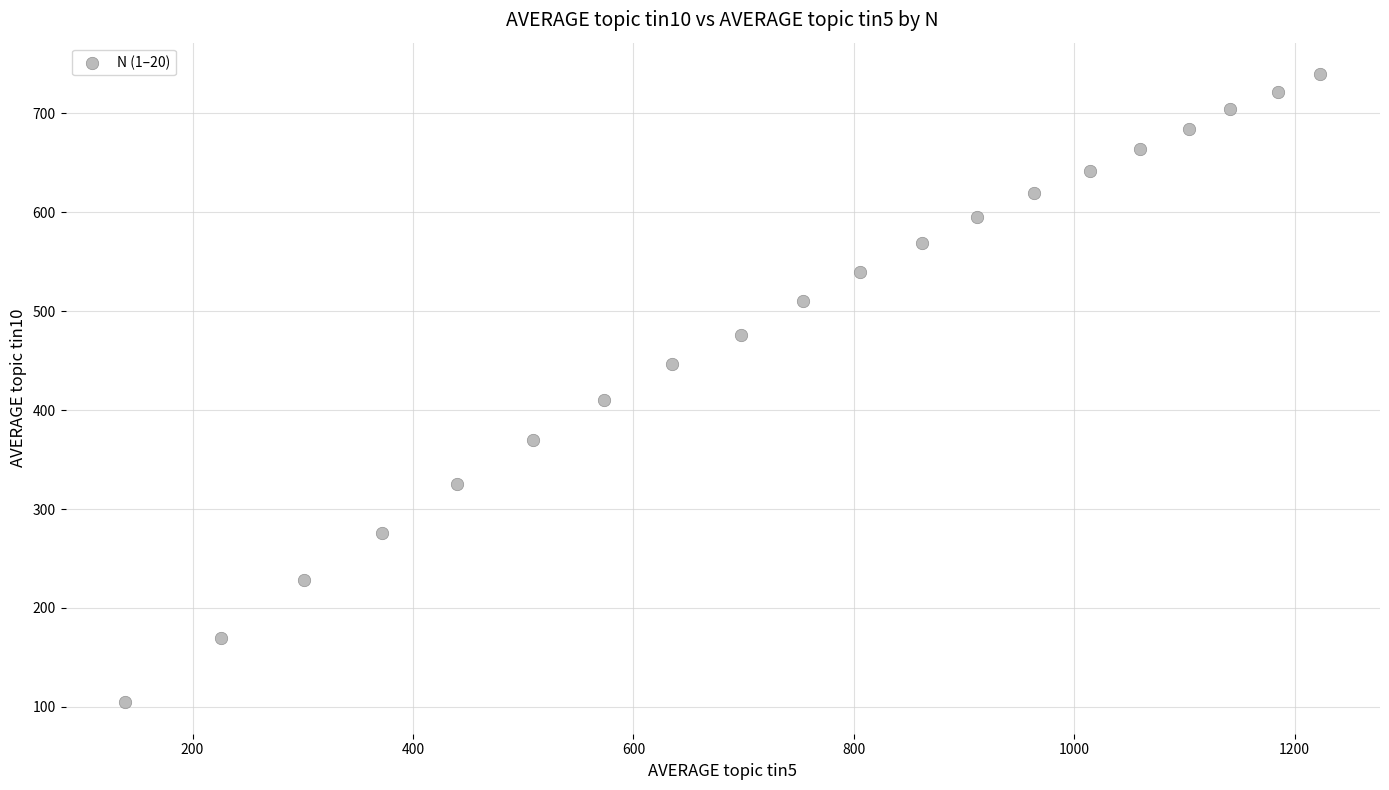

What Y value in the scatter plot is closest to 422?

410.5